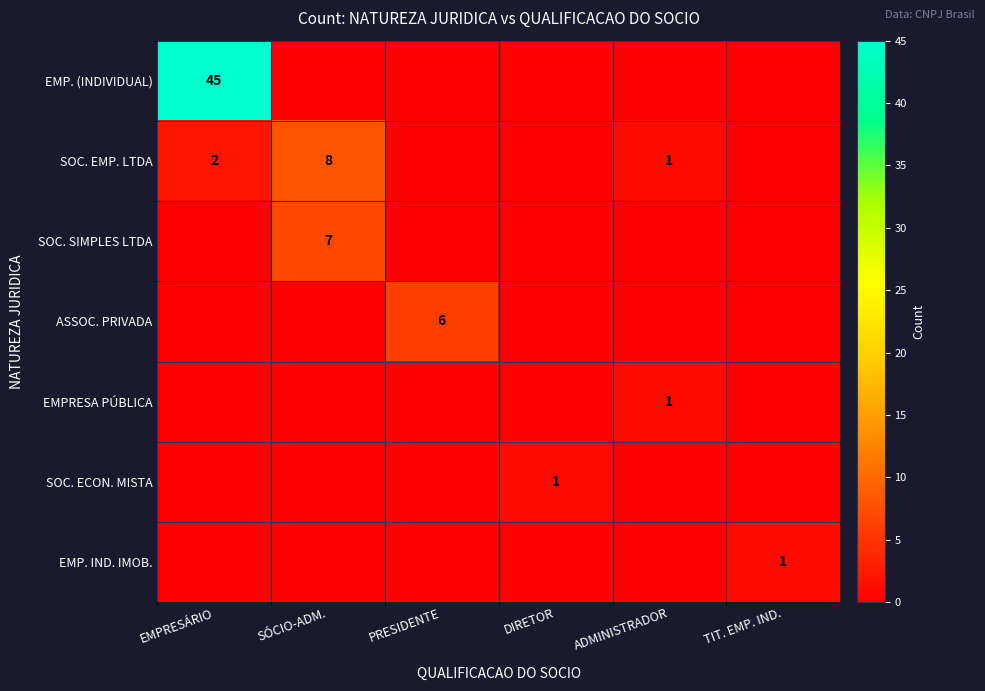

True or false: SOC. EMP. LTDA has a value of 8 at SÓCIO-ADM..

True